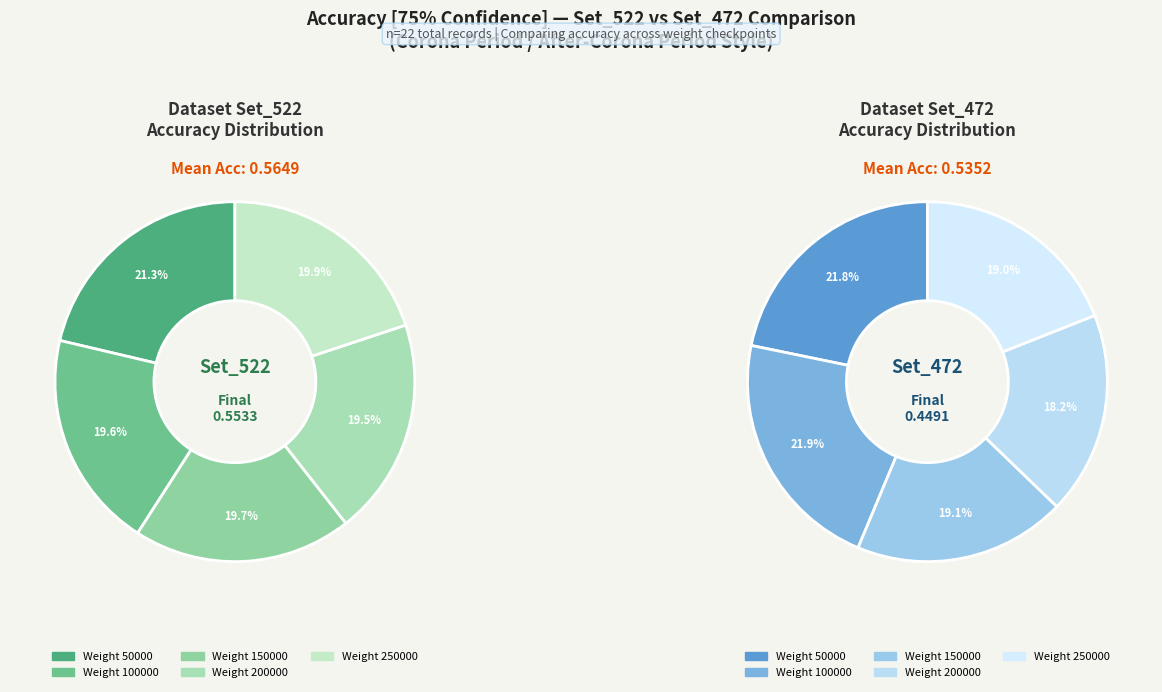

Do Set_522
(150000) and Set_522
(50000) together represent more than half of the pie?

No